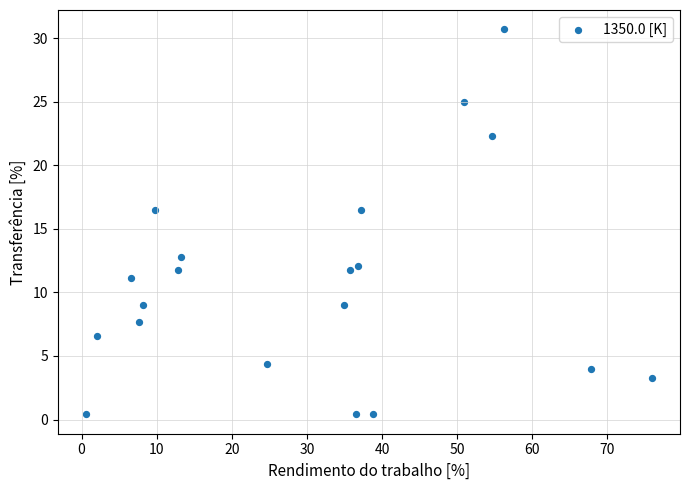

What is the range of X values (max minus min)?

75.3